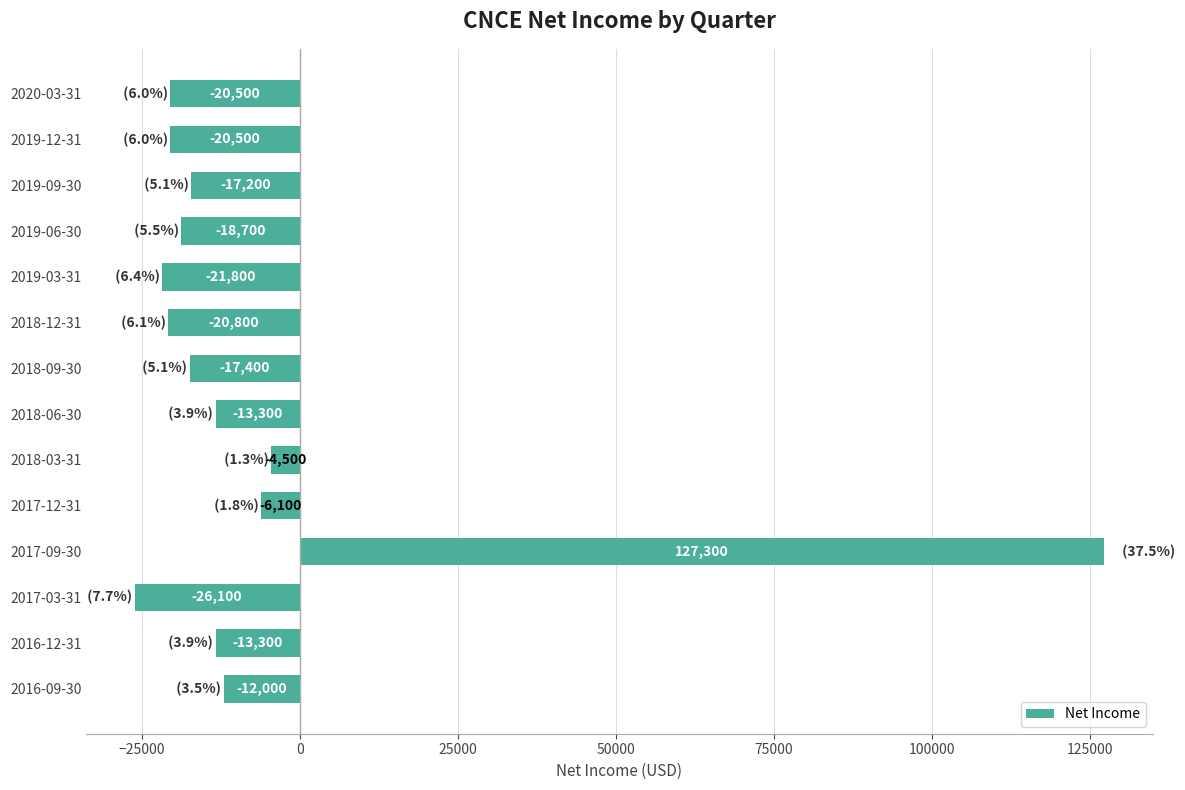

What is the difference between the maximum and minimum values?

153400